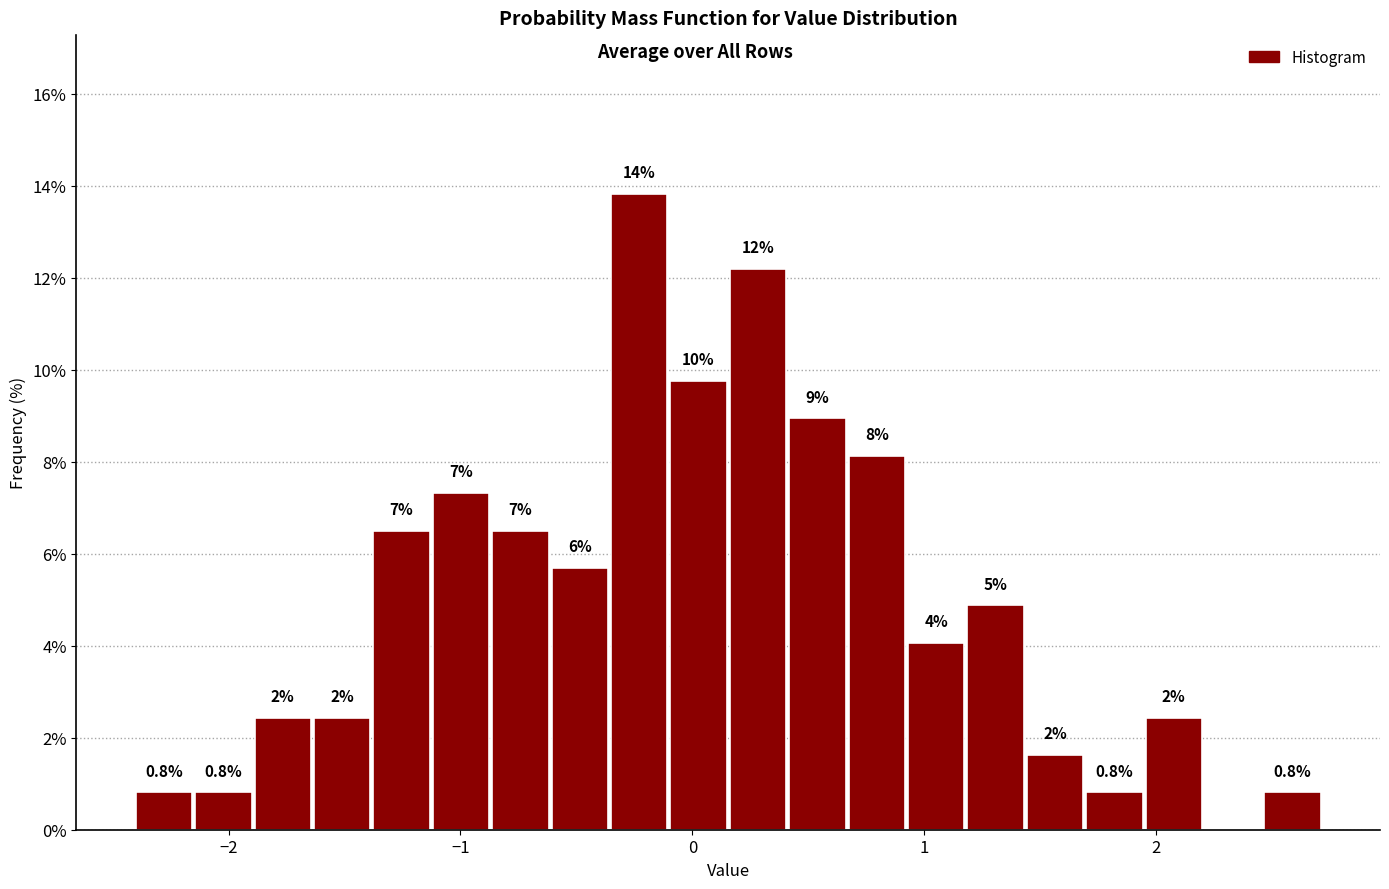

Around what value on the x-axis is the tallest bar? Give the approximate position of its centre, as read against the axis.

-0.2